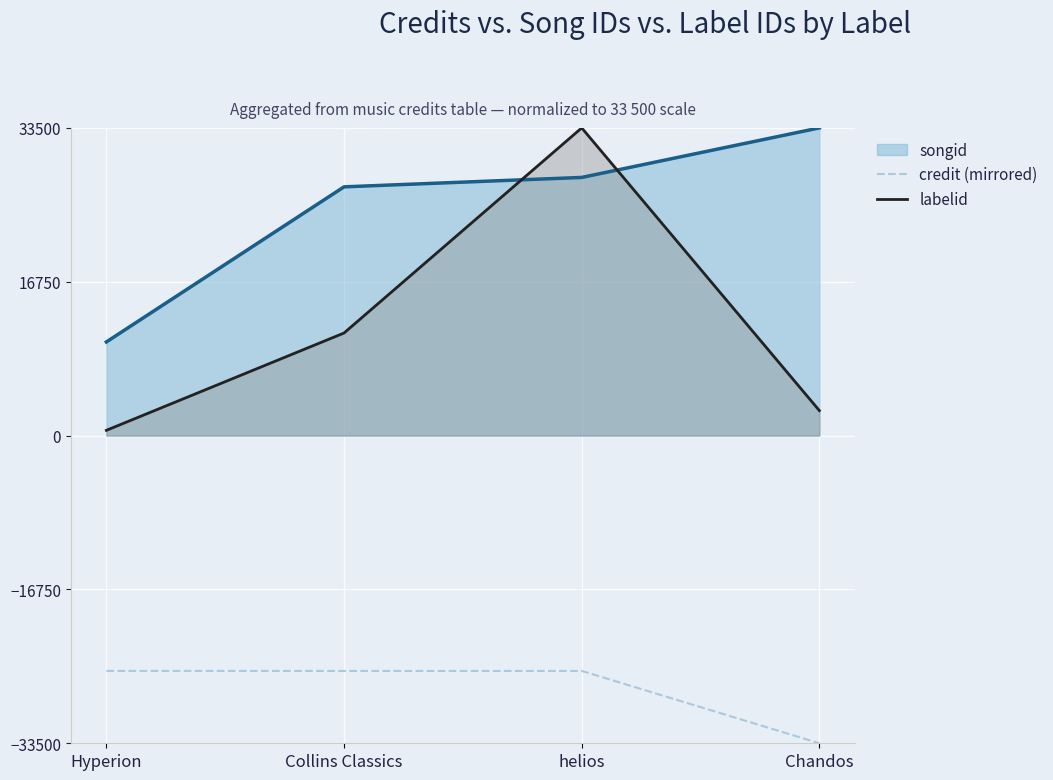

At how many categories does at least one series exceed 6784?

4